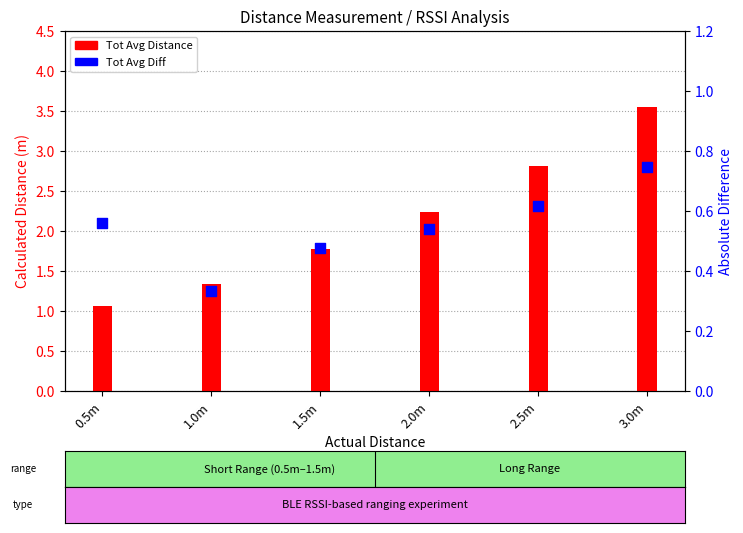

Which series has the largest total across all categories?

Tot Avg Distance